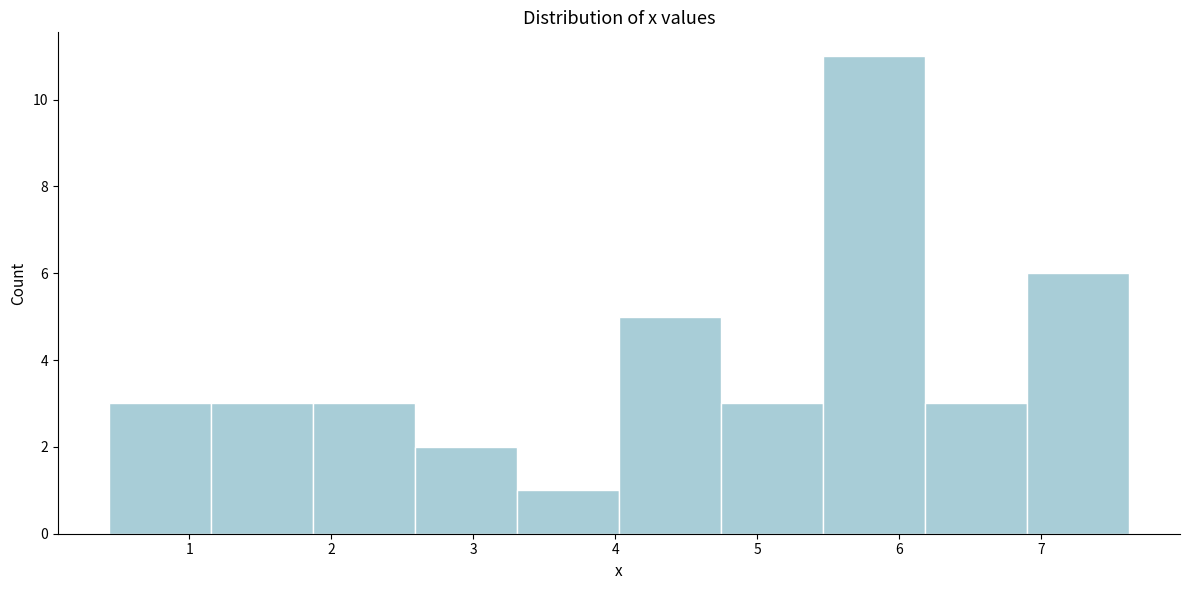

Which range on the x-axis has the tallest bar?

5.5 to 6.2